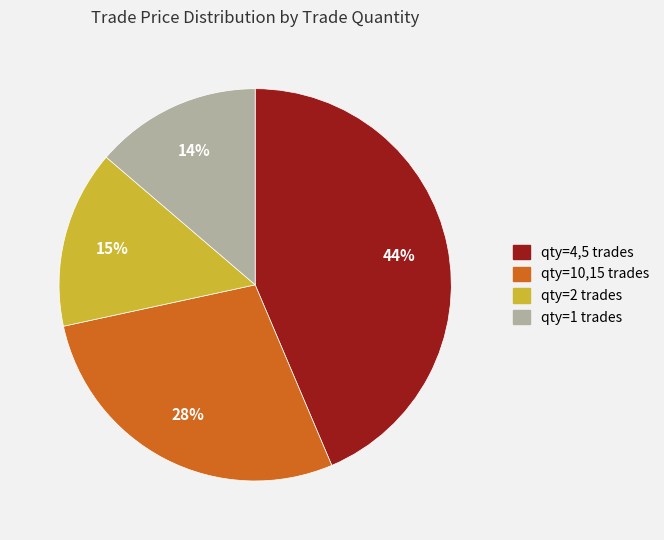

To the nearest percent, what is the difference between the largest and smallest slice percentages?

30%